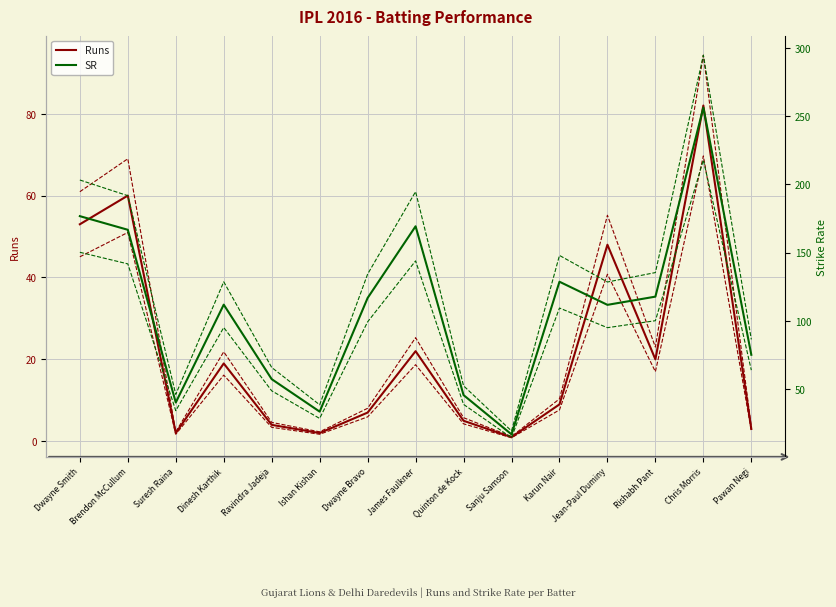

Reading left to right, extract all data points from this chart.

Runs: Dwayne Smith=53.0	Brendon McCullum=60.0	Suresh Raina=2.0	Dinesh Karthik=19.0	Ravindra Jadeja=4.0	Ishan Kishan=2.0	Dwayne Bravo=7.0	James Faulkner=22.0	Quinton de Kock=5.0	Sanju Samson=1.0	Karun Nair=9.0	Jean-Paul Duminy=48.0	Rishabh Pant=20.0	Chris Morris=82.0	Pawan Negi=3.0
SR: Dwayne Smith=176.7	Brendon McCullum=166.7	Suresh Raina=40.0	Dinesh Karthik=111.8	Ravindra Jadeja=57.1	Ishan Kishan=33.3	Dwayne Bravo=116.7	James Faulkner=169.2	Quinton de Kock=45.5	Sanju Samson=16.7	Karun Nair=128.6	Jean-Paul Duminy=111.6	Rishabh Pant=117.6	Chris Morris=256.2	Pawan Negi=75.0